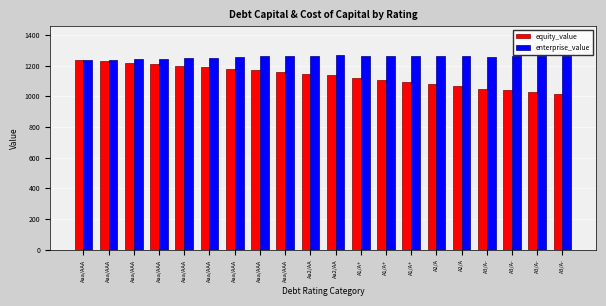

How many values in the equity_value series are below 1146?

10